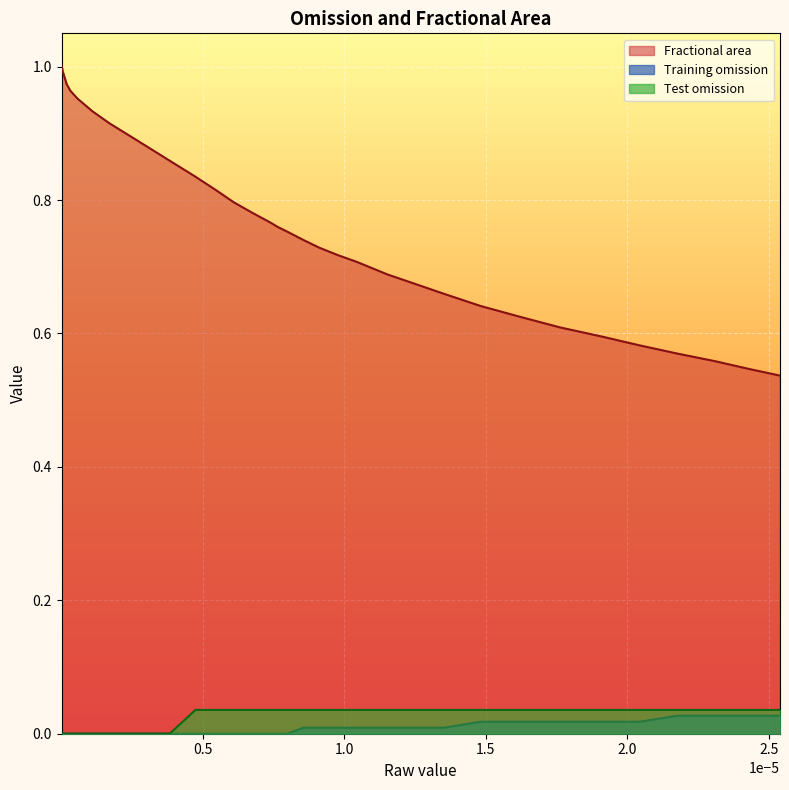

Which series has the largest total across all categories?

Fractional area